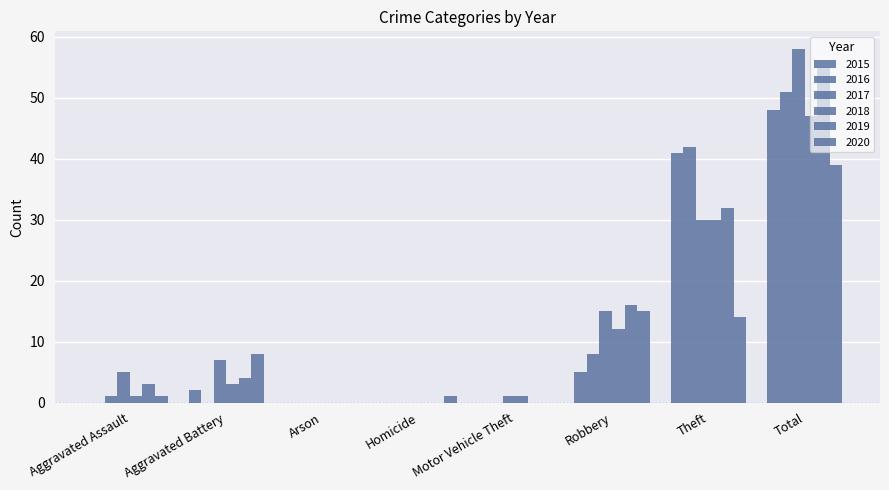

Rank the series at Homicide from highest to lowest value.

2020, 2015, 2016, 2017, 2018, 2019